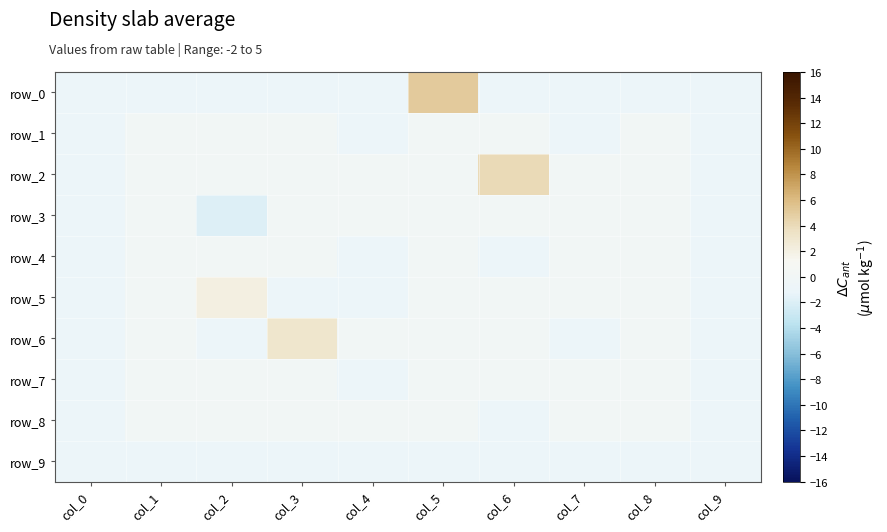

Reading left to right, extract all data points from this chart.

row_0: -1	-1	-1	-1	-1	5	-1	-1	-1	-1
row_1: -1	0	0	0	-1	0	0	-1	0	-1
row_2: -1	0	0	0	0	0	4	0	0	-1
row_3: -1	0	-2	0	0	0	0	0	0	-1
row_4: -1	0	0	0	-1	0	-1	0	0	-1
row_5: -1	0	2	-1	-1	0	0	0	0	-1
row_6: -1	0	-1	3	0	0	0	-1	0	-1
row_7: -1	0	0	0	-1	0	0	0	0	-1
row_8: -1	0	0	0	0	0	-1	0	0	-1
row_9: -1	-1	-1	-1	-1	-1	-1	-1	-1	-1